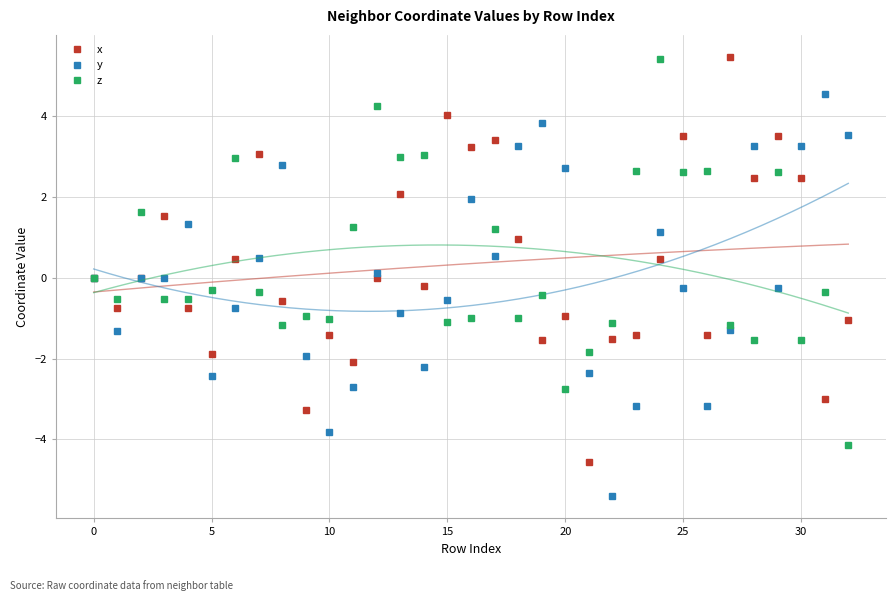

Which series has the largest total across all categories?

x